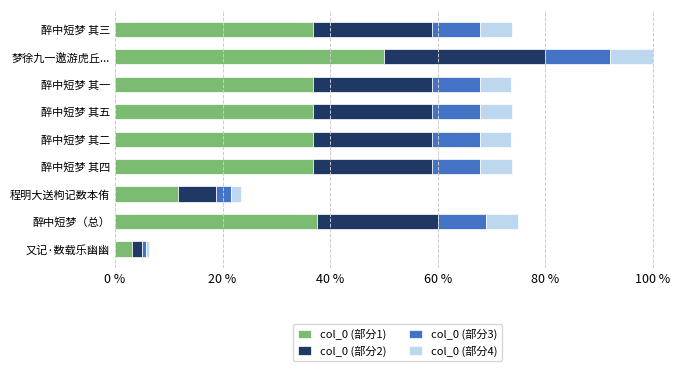

What are all the series names shown in the legend?

col_0 (部分1), col_0 (部分2), col_0 (部分3), col_0 (部分4)